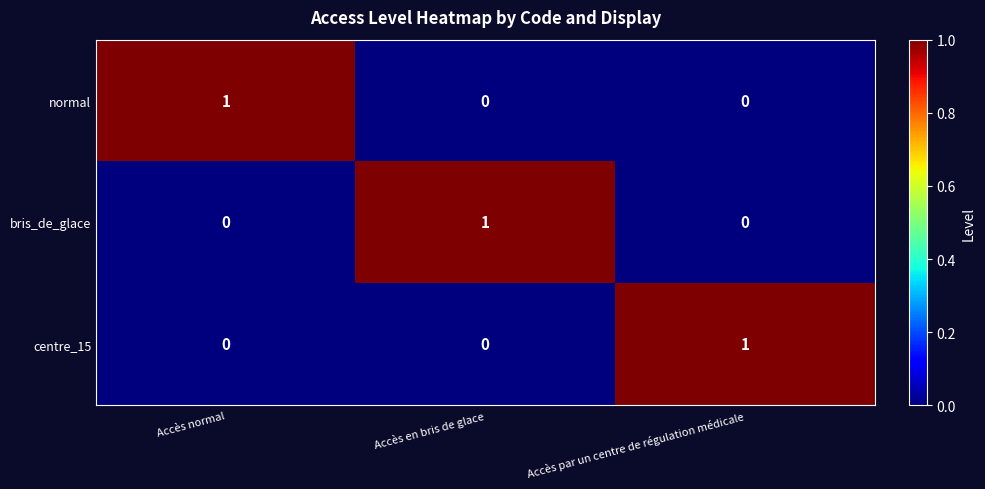

Is it true that bris_de_glace equals -1 at Accès normal?

False